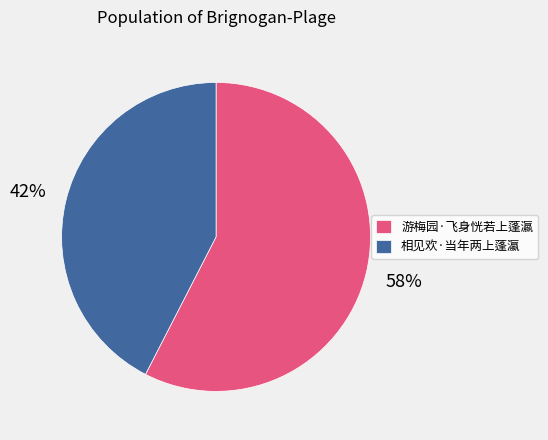

Is the sum of 相见欢·当年两上蓬瀛 and 游梅园·飞身恍若上蓬瀛 greater than half?

Yes